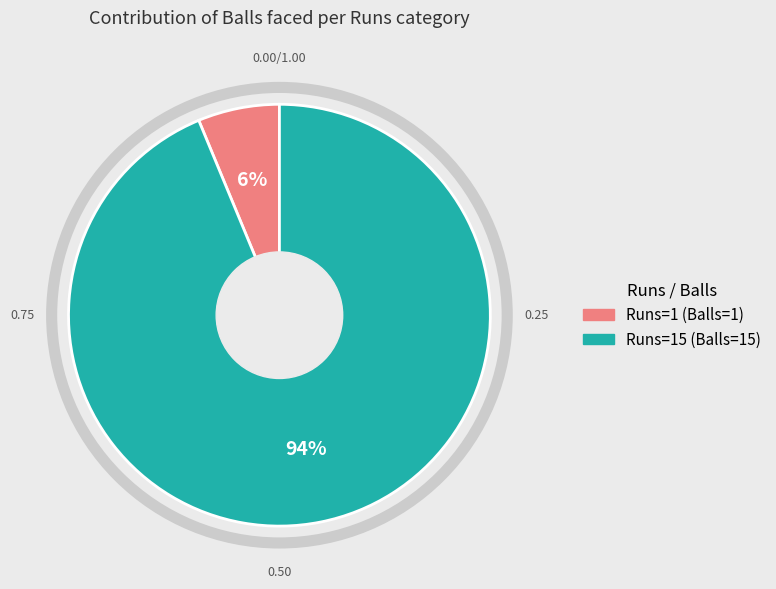

To the nearest percent, what is the average slice percentage?

50%